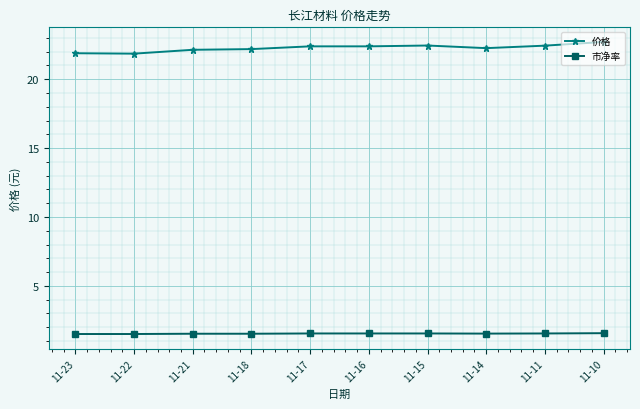

The 价格 series shows 21.9 at 11-22. True or false?

True